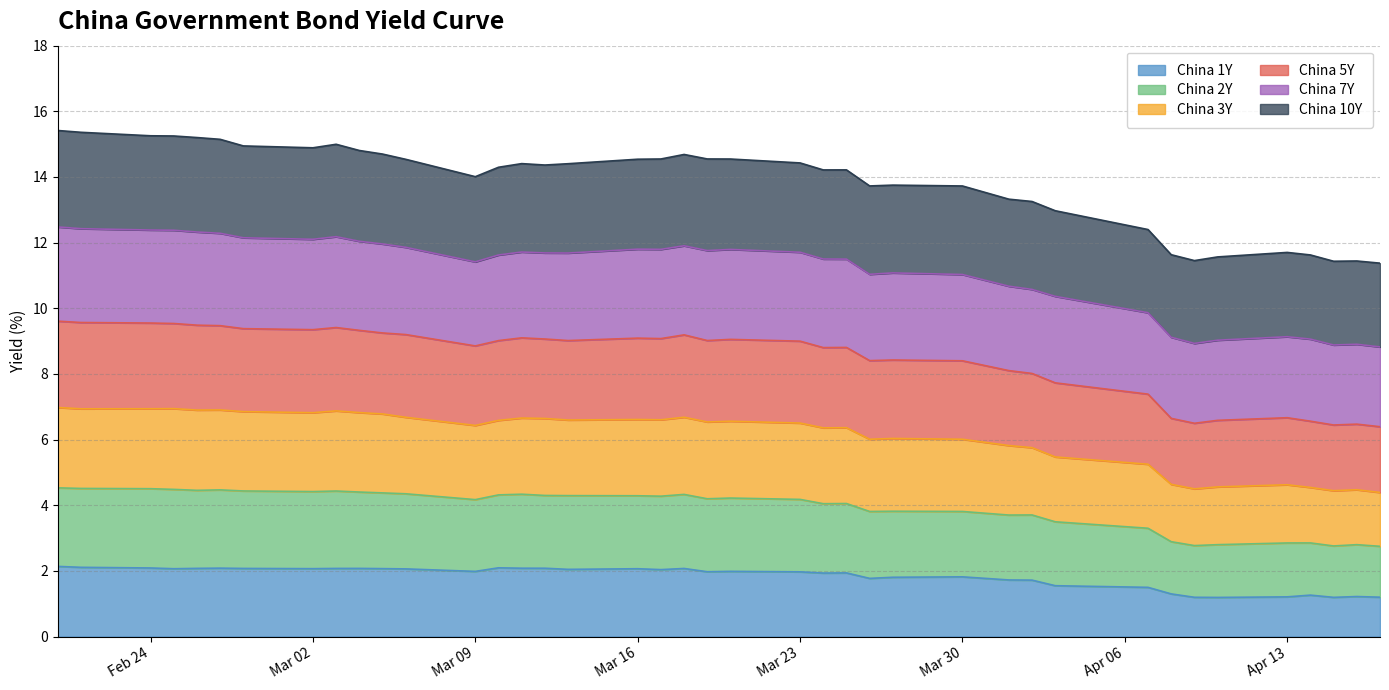

What is the maximum value for China 1Y?

2.1